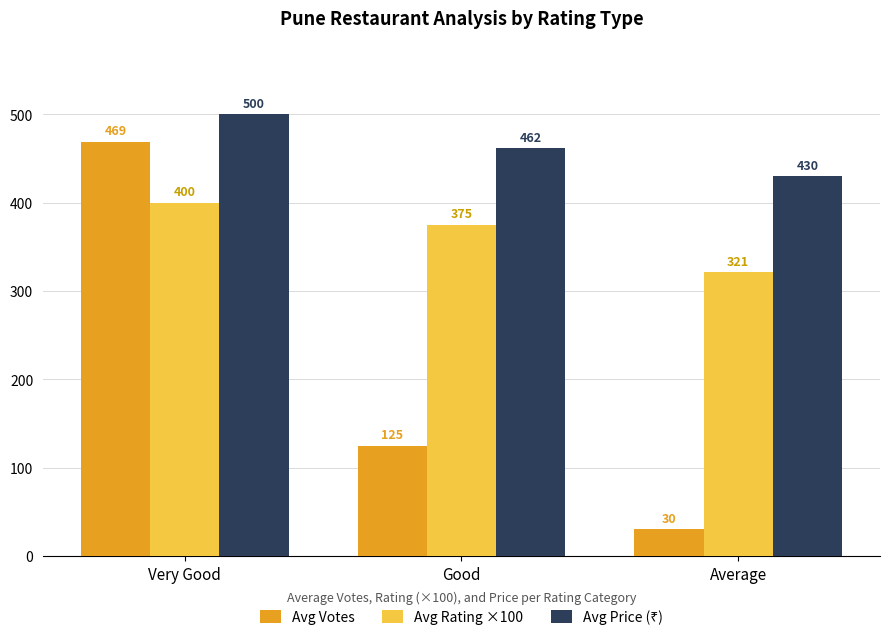

What is the label of the 2nd bar from the right?

Good